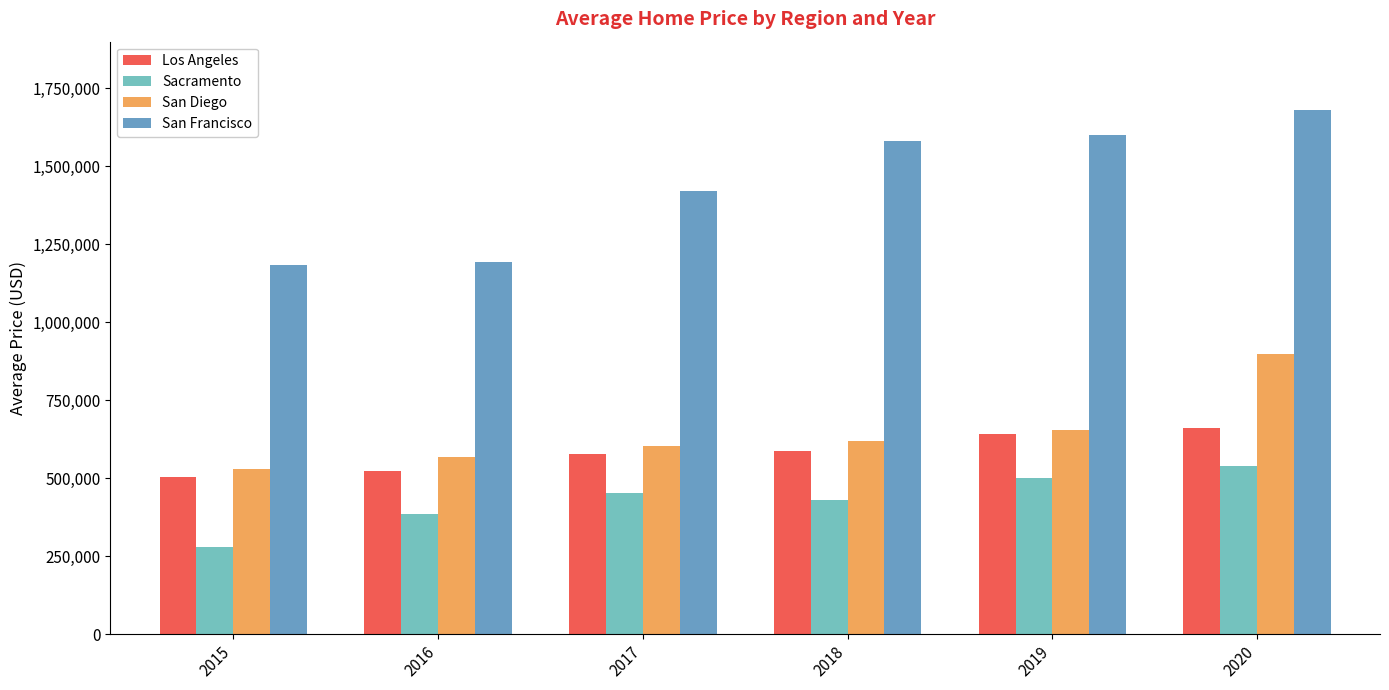

Are the bars grouped side by side (vs. stacked)?

Yes